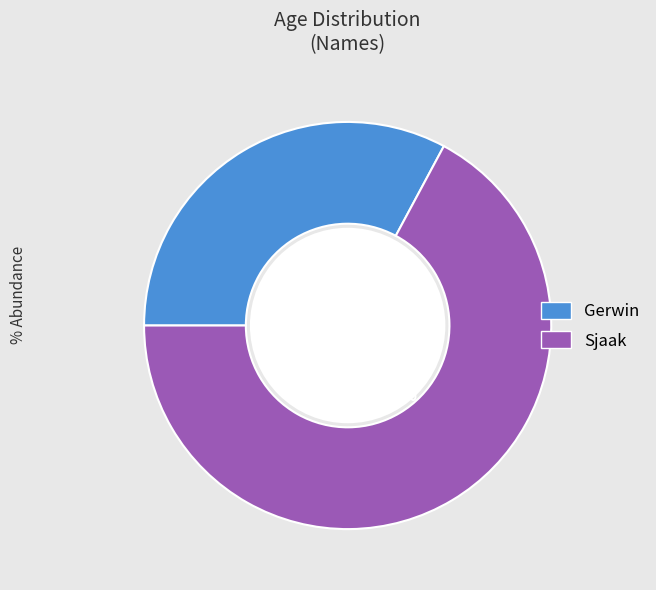

Is Sjaak the majority of the pie?

Yes